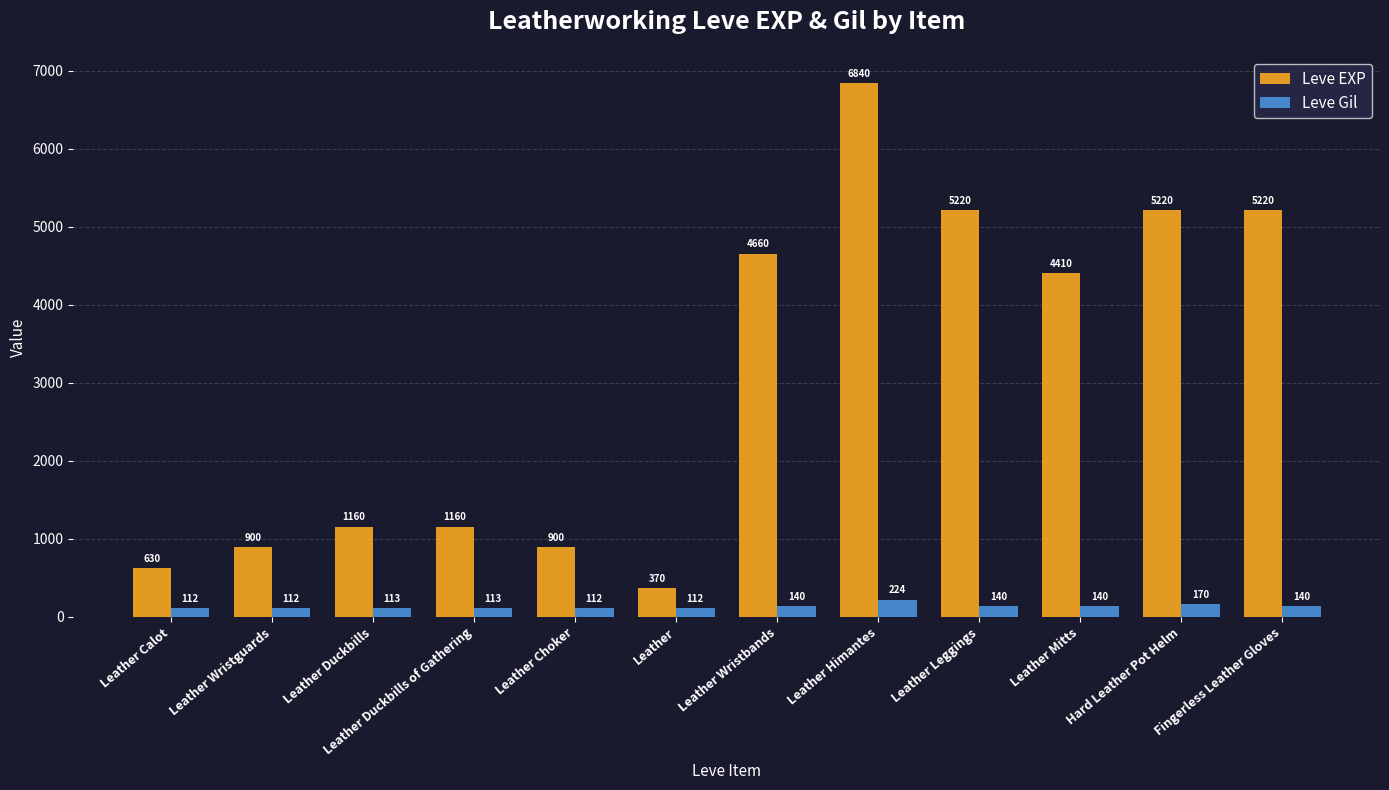

Where is Leve EXP nearest to the value 3605?

Leather Mitts